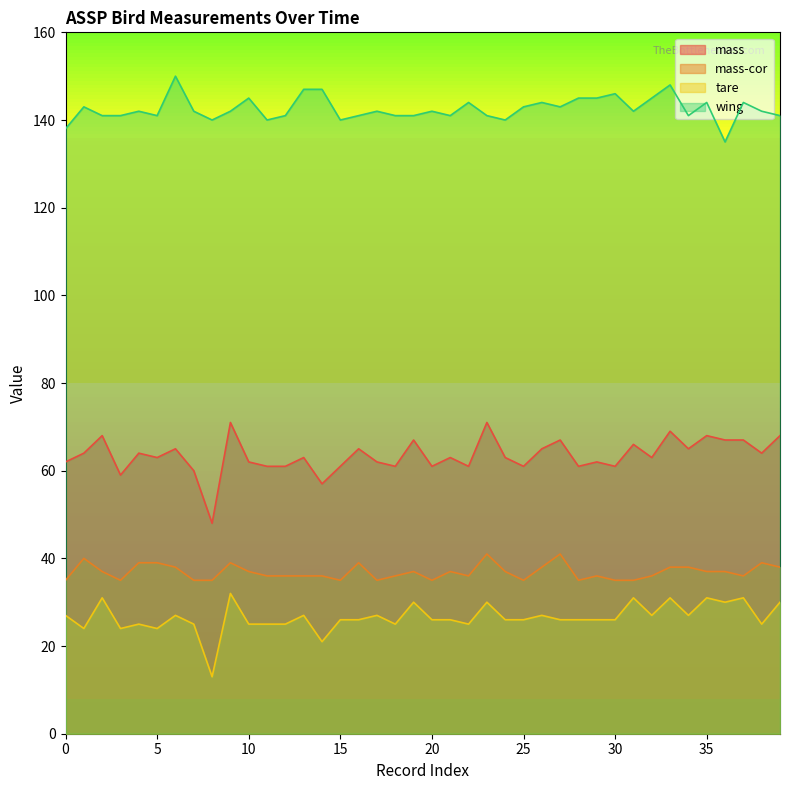

What is the spread (max minus min) of values at 2004-07-22?

123